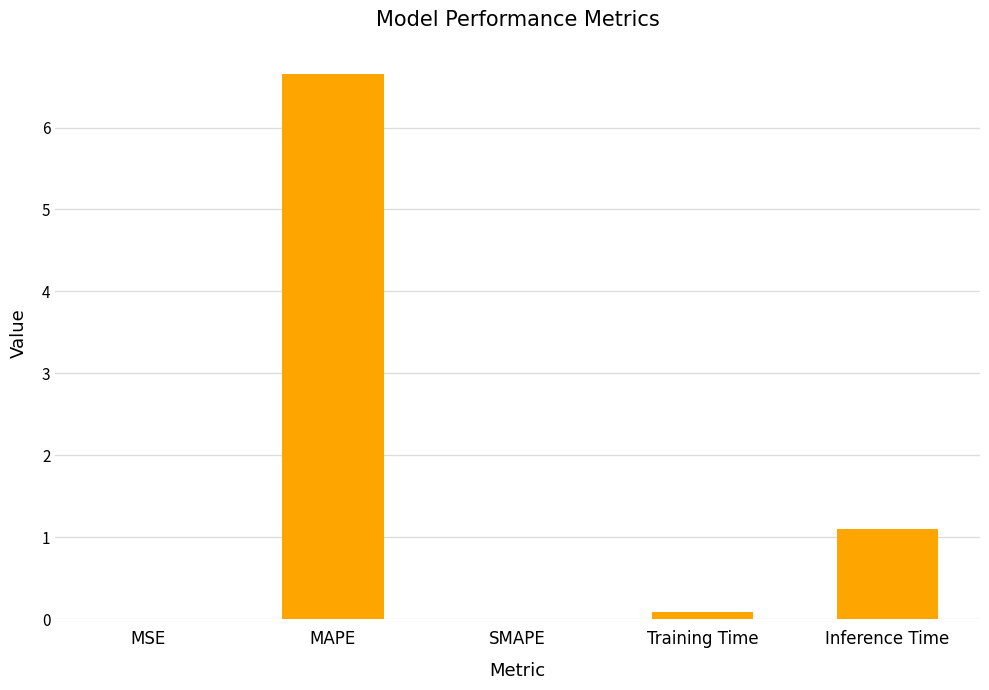

What is the greatest value displayed?

6.7